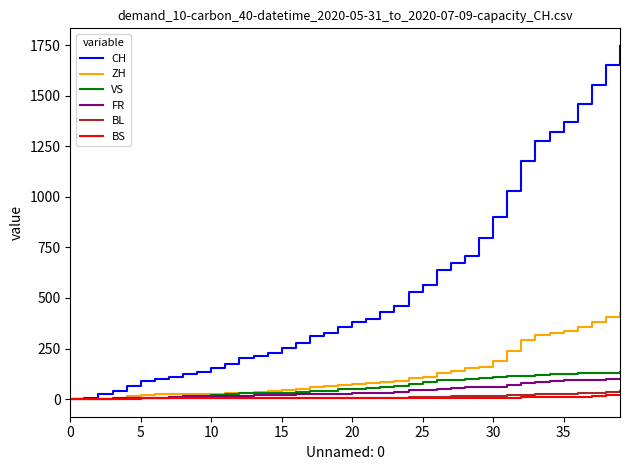

What is the maximum value for ZH?

424